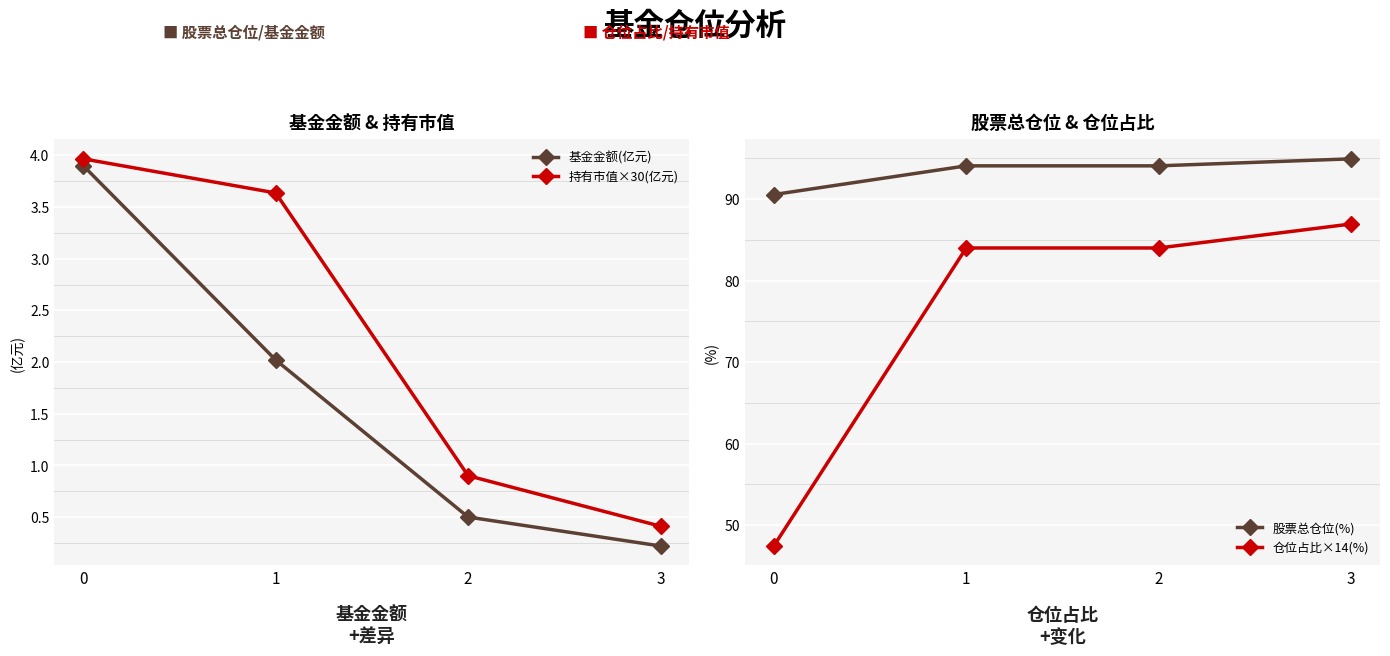

Which series has the largest range (max minus min)?

仓位占比×14(%)